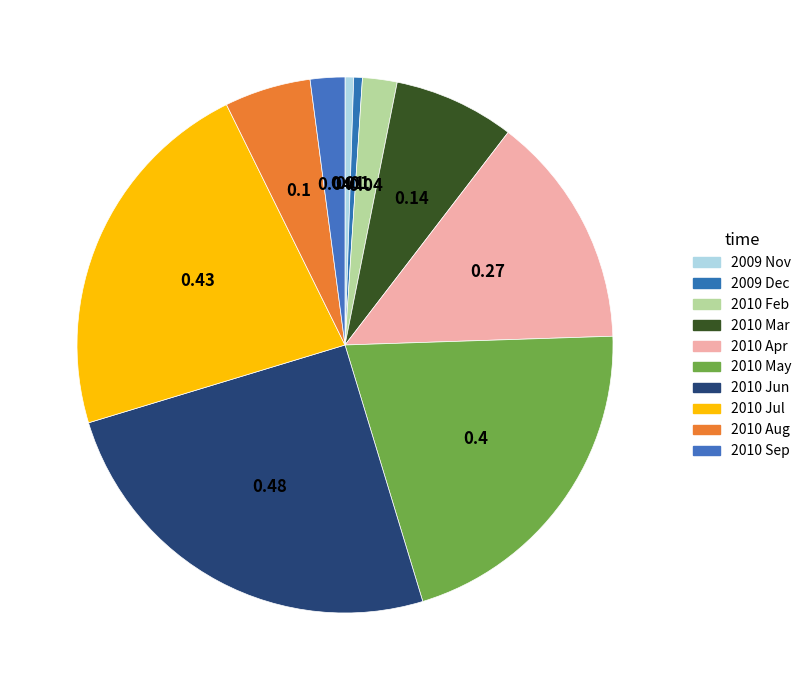

True or false: 2010 Mar accounts for 7% of the total.

True